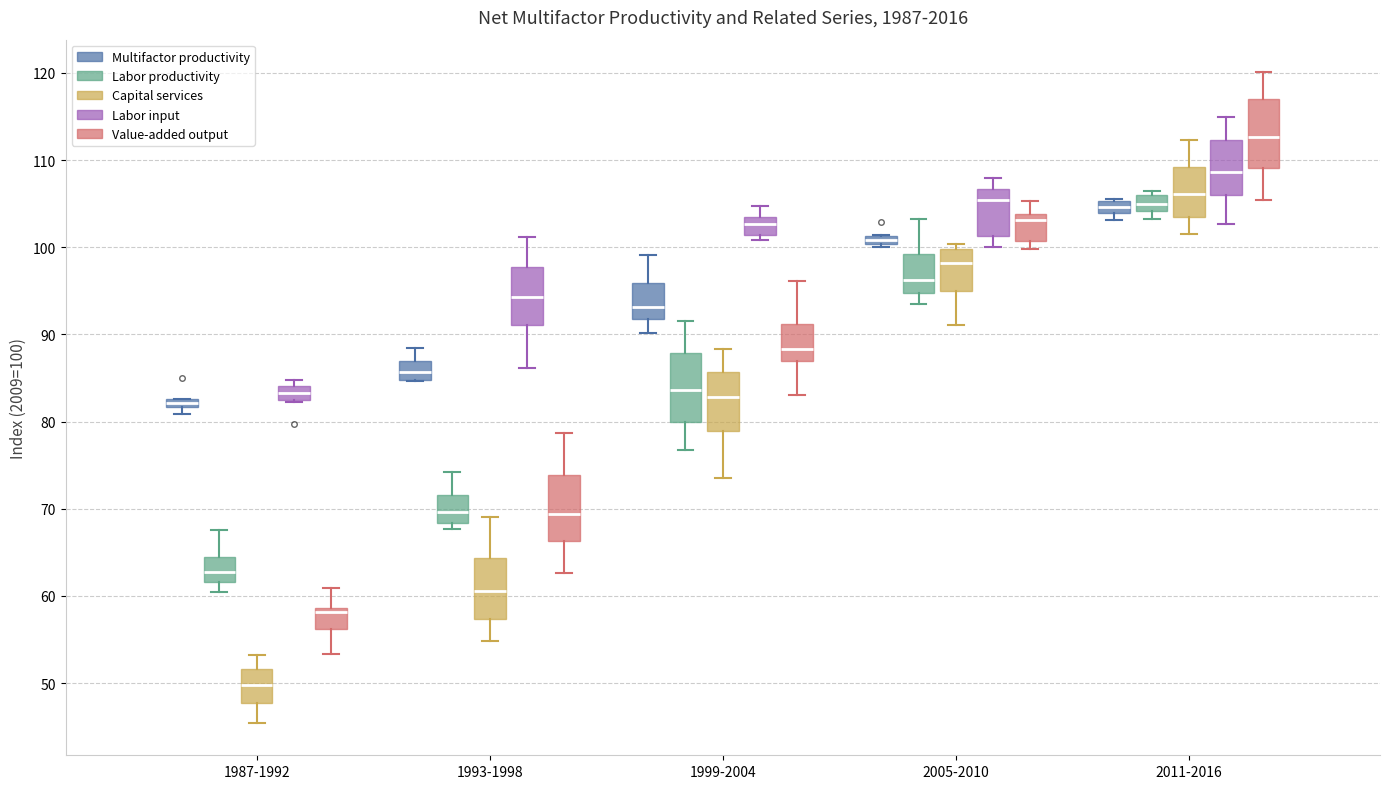

Which box's median line is the highest?

2011-2016 (Value-added output)